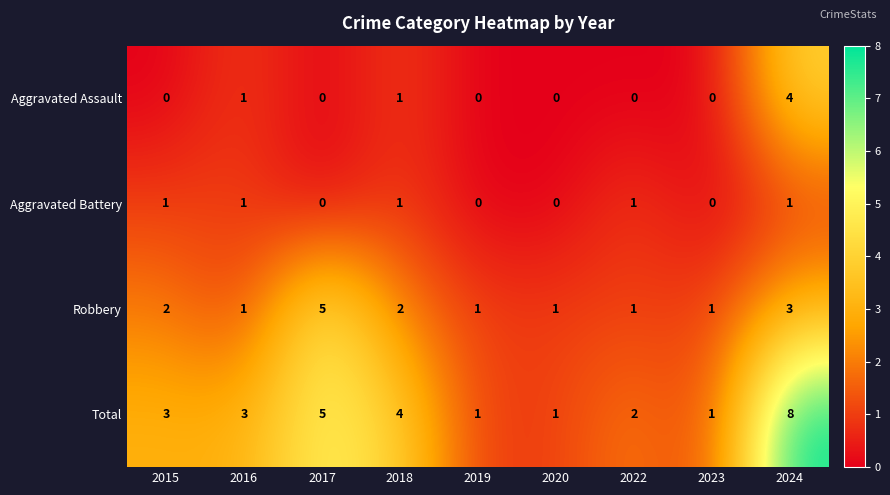

What is the sum of the Total values at 2018 and 2022?

6